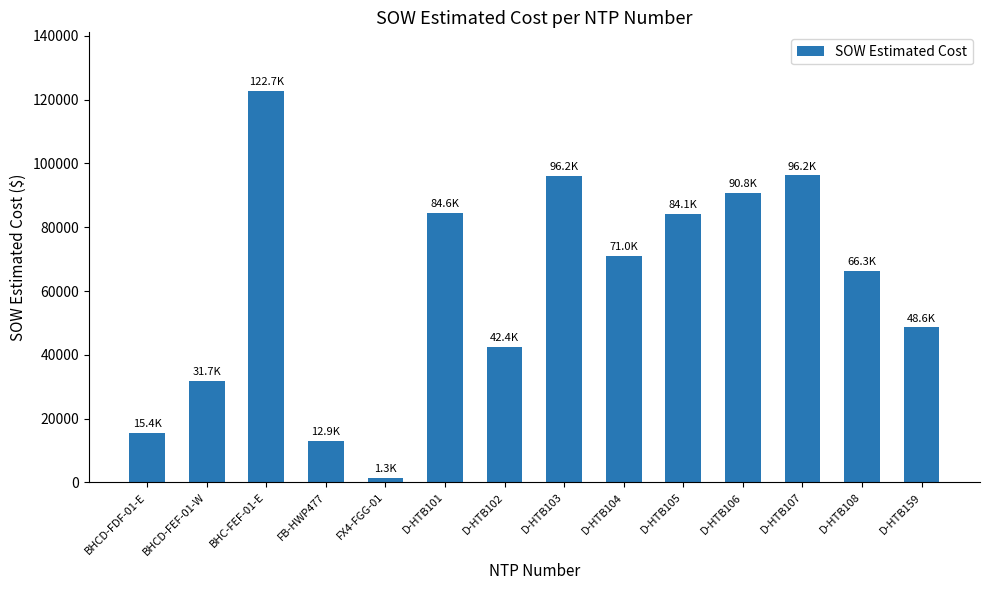

How many bars are there in total?

14